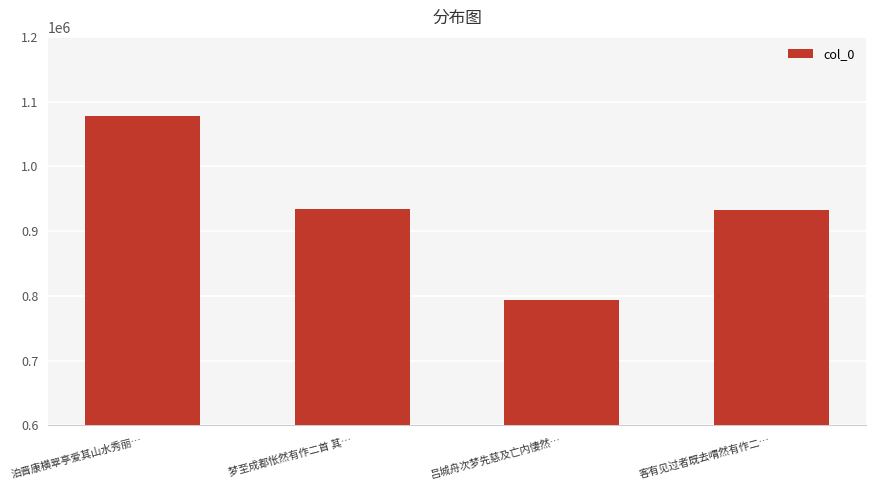

What is the minimum value shown in the chart?

792845